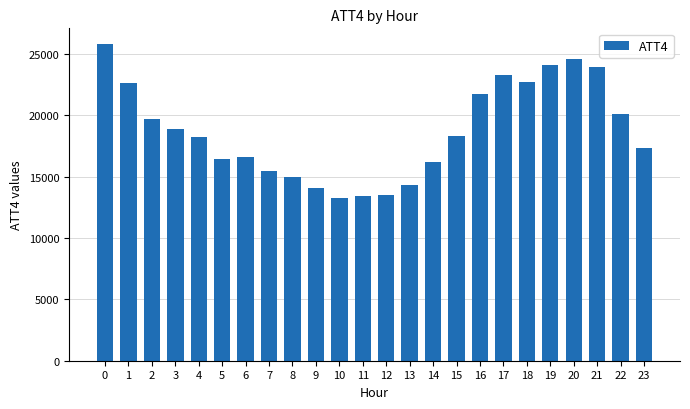

What is the sum of the values at 15 and 20?

42900